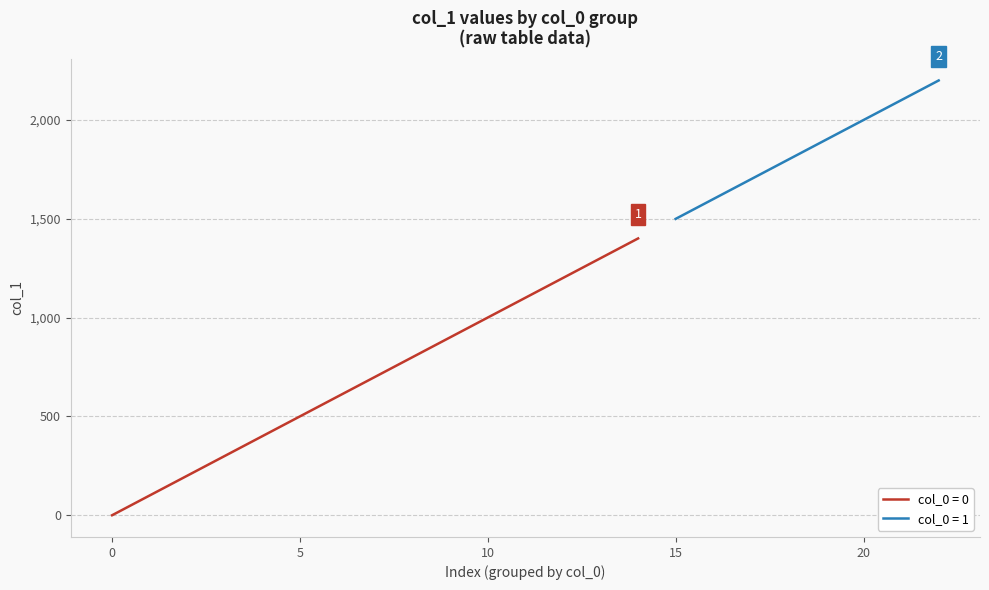

List the labels in order of value, largest first.

22, 21, 20, 19, 18, 17, 16, 15, 14, 13, 12, 11, 10, 9, 8, 7, 6, 5, 4, 3, 2, 1, 0